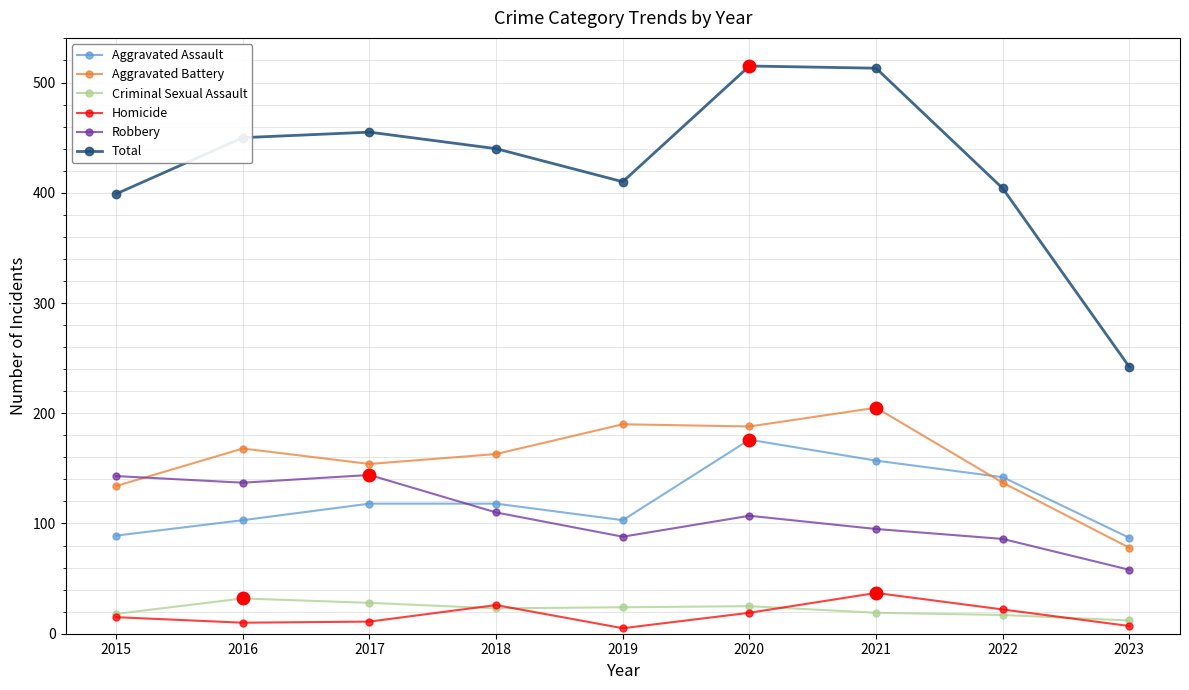

Between 2017 and 2022, which series saw the biggest shift?

Robbery